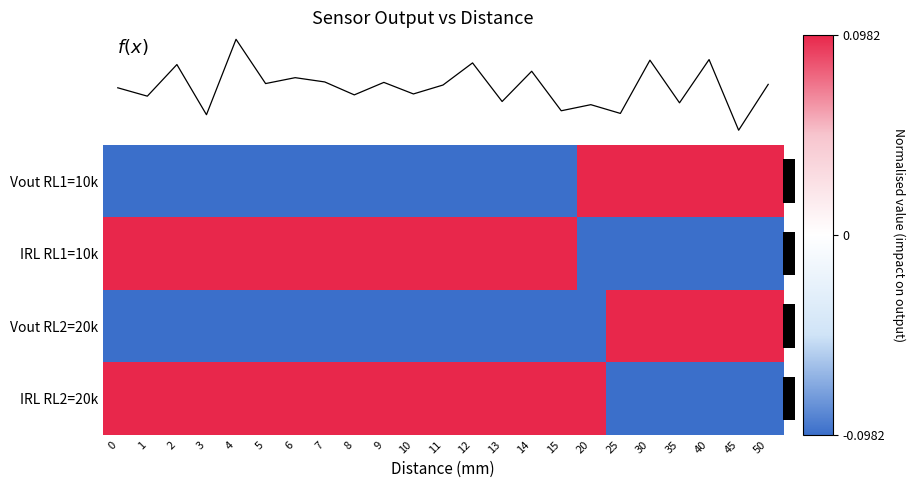

Which series has the widest spread of values?

Vout RL1=10k